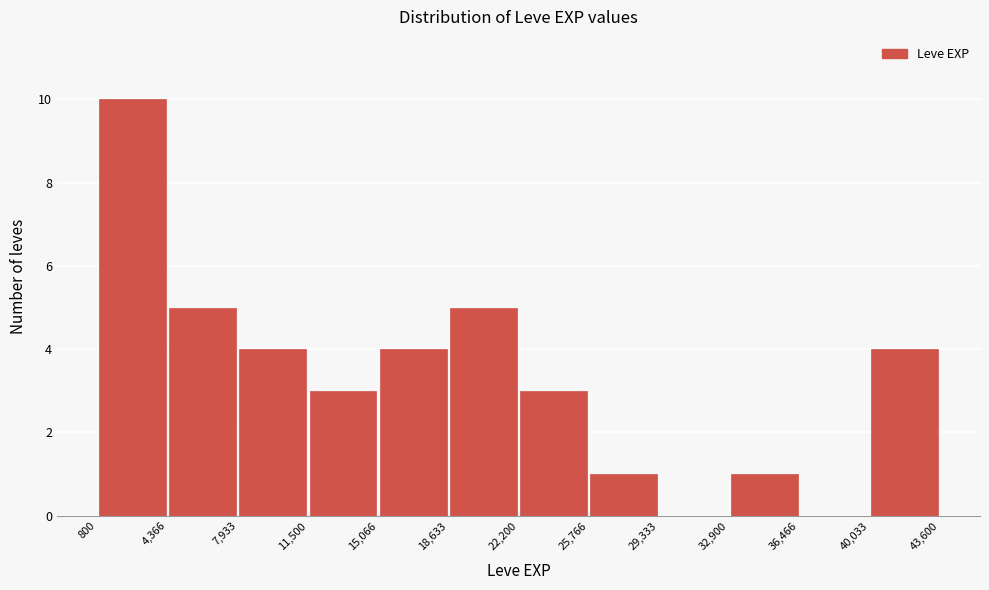

Reading left to right, transcribe this chart: for each bar, give the range it covers on the x-axis and its height. The values are not printed on the chart, so give them approximately, as read against the axis.

800 to 4,366: 10
4,366 to 7,933: 5
7,933 to 11,500: 4
11,500 to 15,066: 3
15,066 to 18,633: 4
18,633 to 22,200: 5
22,200 to 25,766: 3
25,766 to 29,333: 1
29,333 to 32,900: 0
32,900 to 36,466: 1
36,466 to 40,033: 0
40,033 to 43,600: 4